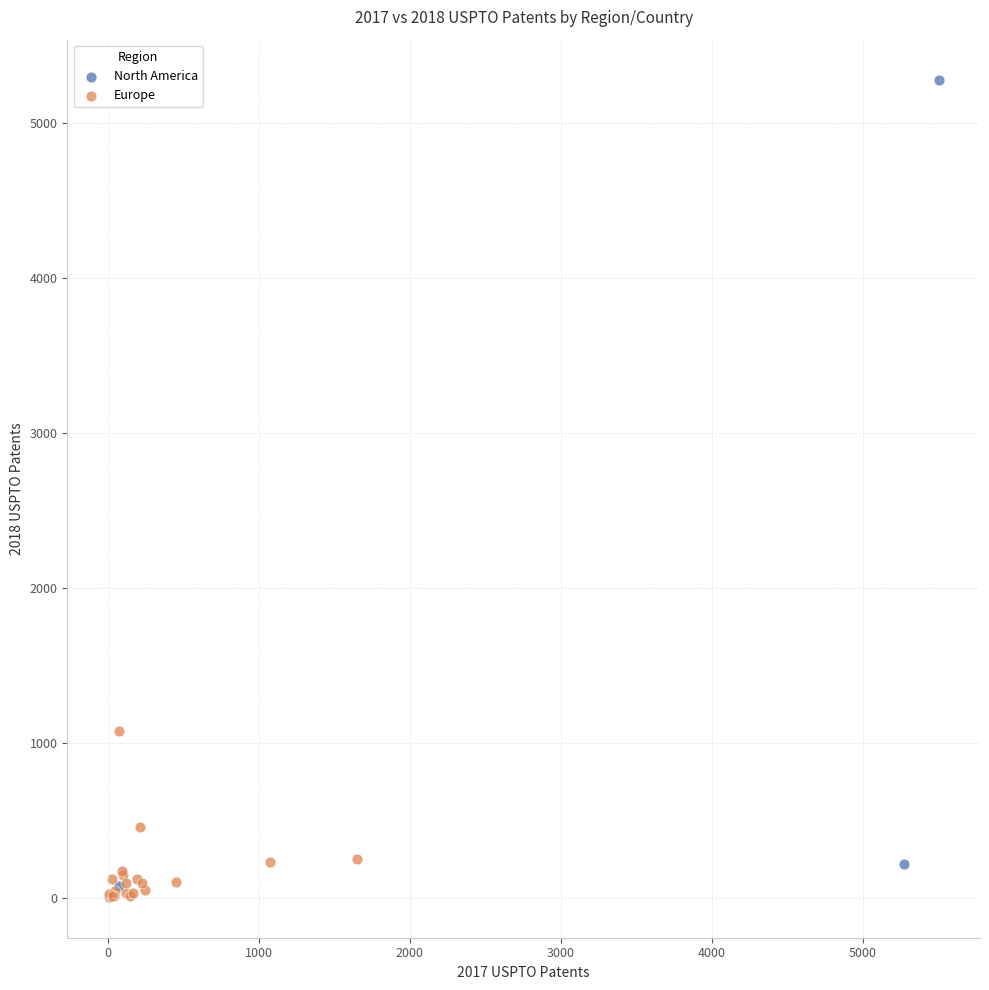

Which series contains the highest Y value?

North America